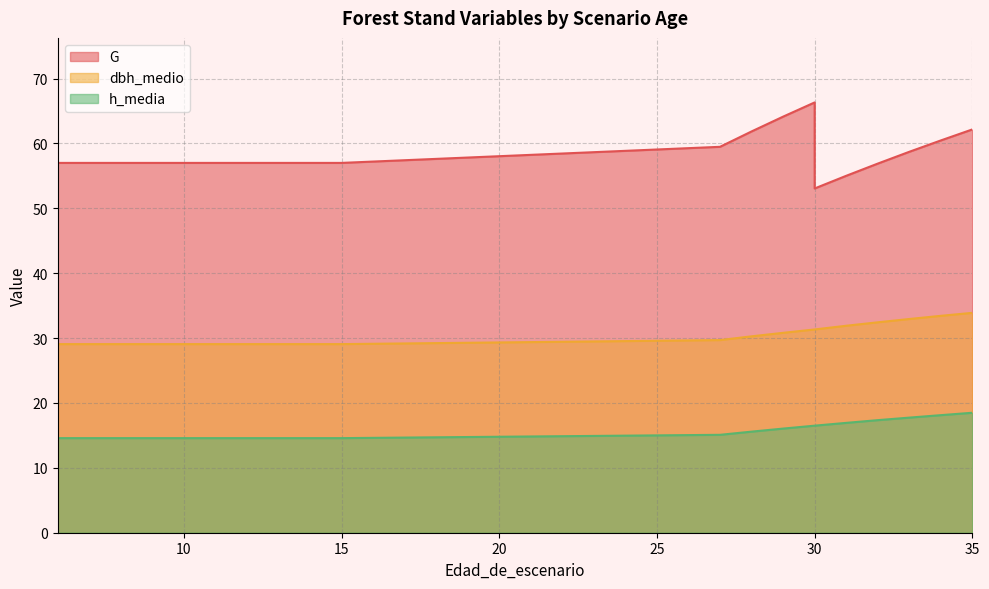

What is the smallest value displayed?

14.6